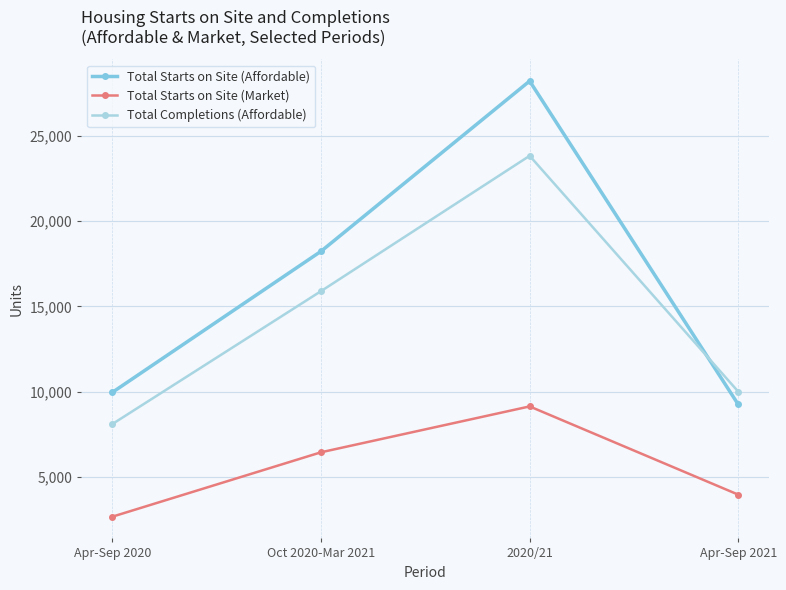

What value does the Total Starts on Site (Affordable) series have at Apr-Sep 2020, to the nearest 10?

9970